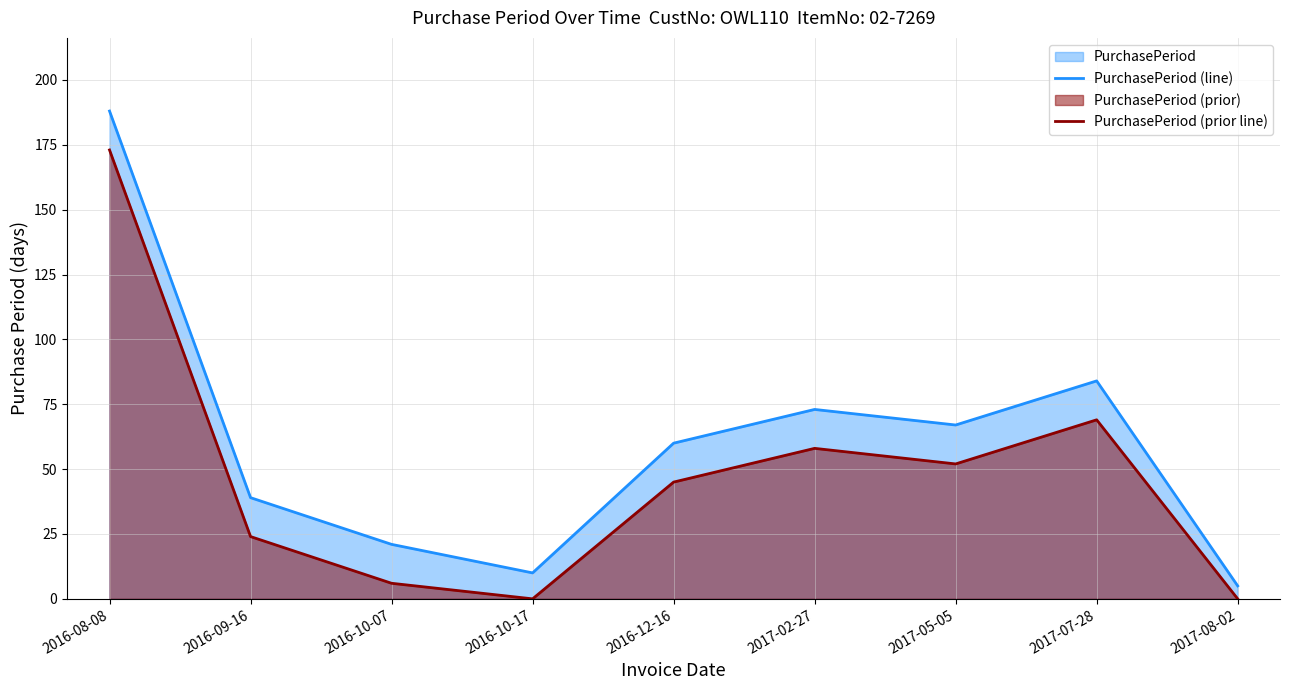

How many values in the PurchasePeriod (line) series are below 60?

4